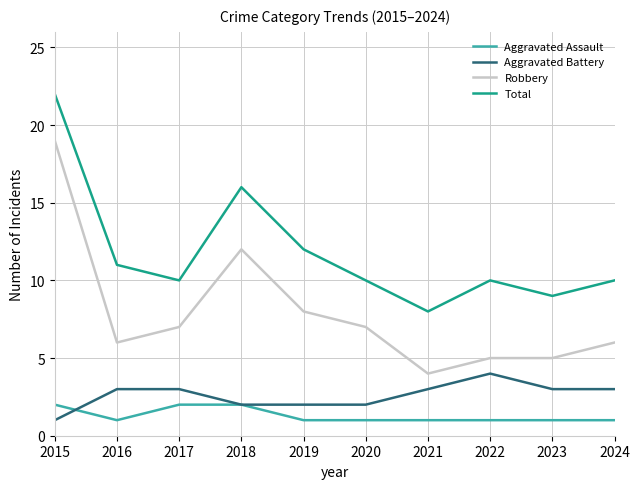

True or false: Aggravated Assault and Total intersect in this chart.

False